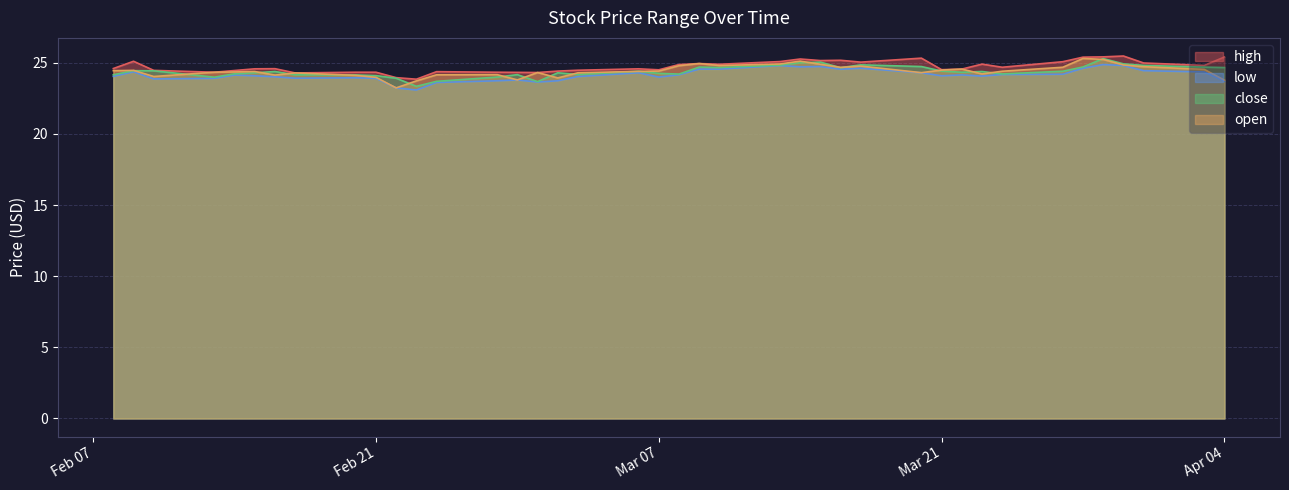

Read the high value at 2023-03-03.

24.5